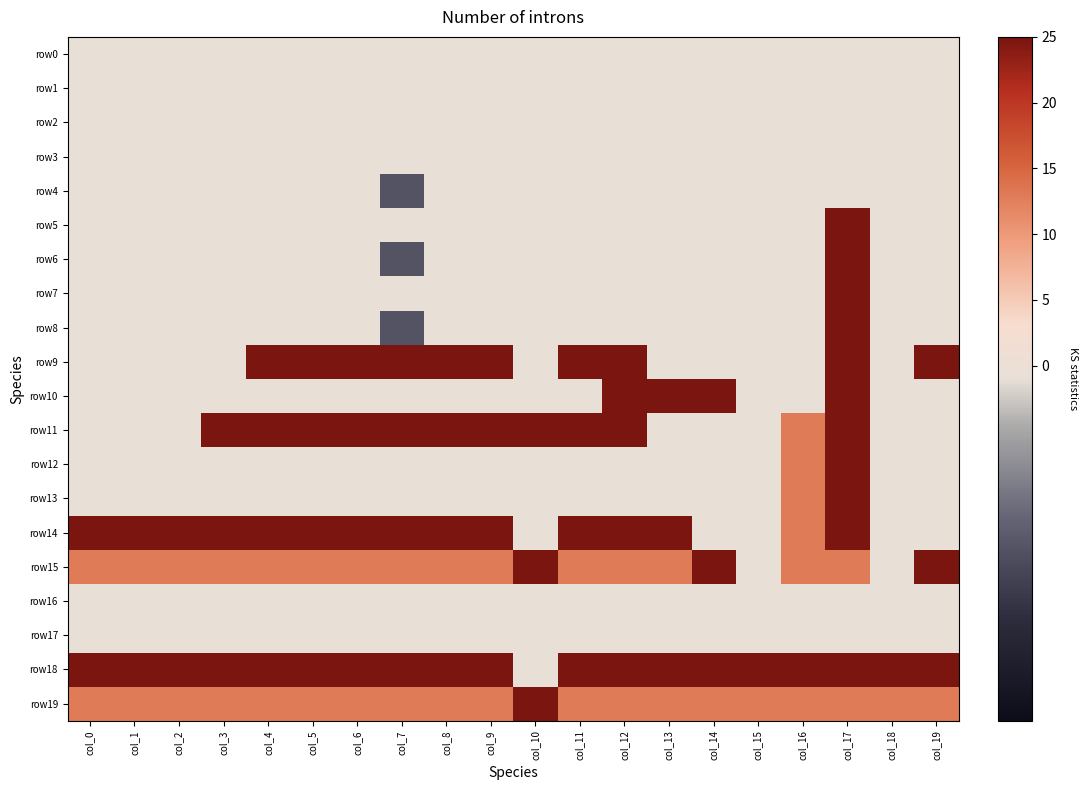

At col_18, list the series in order from largest to smallest.

row18, row19, row0, row1, row2, row3, row4, row5, row6, row7, row8, row9, row10, row11, row12, row13, row14, row15, row16, row17